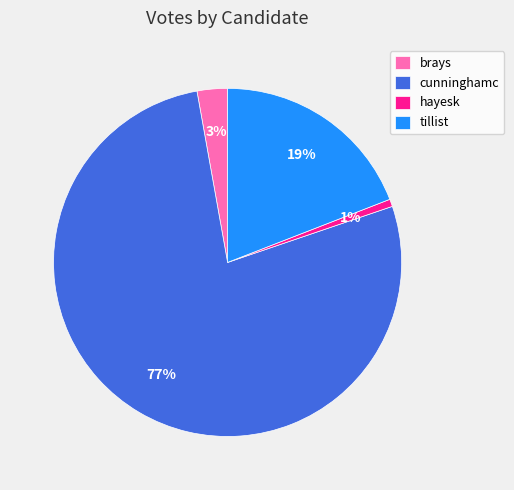

What is the largest slice in the pie chart?

cunninghamc